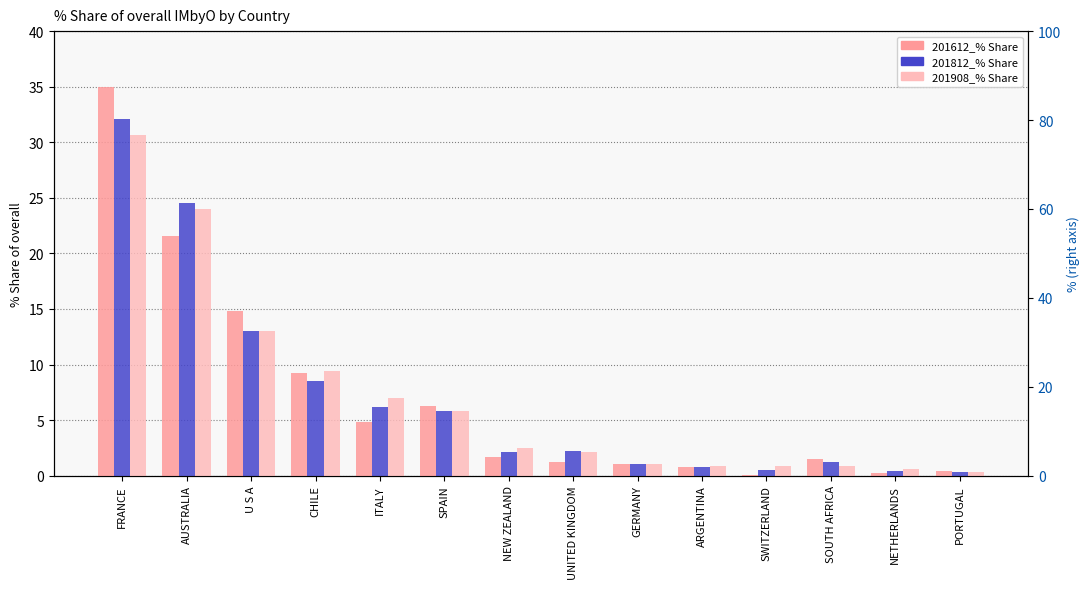

What is the difference between the maximum and minimum values in the 201908_% Share series?

30.3